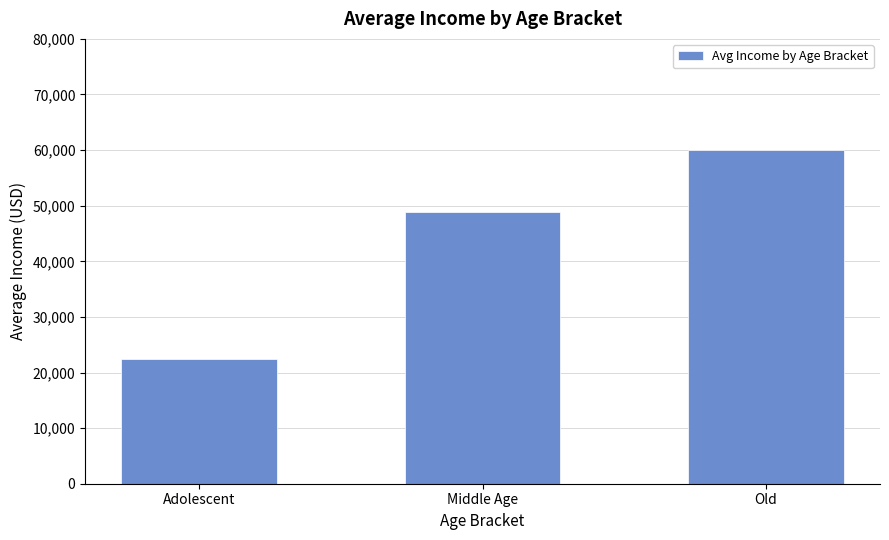

What value does the data have at Adolescent?

22500.0